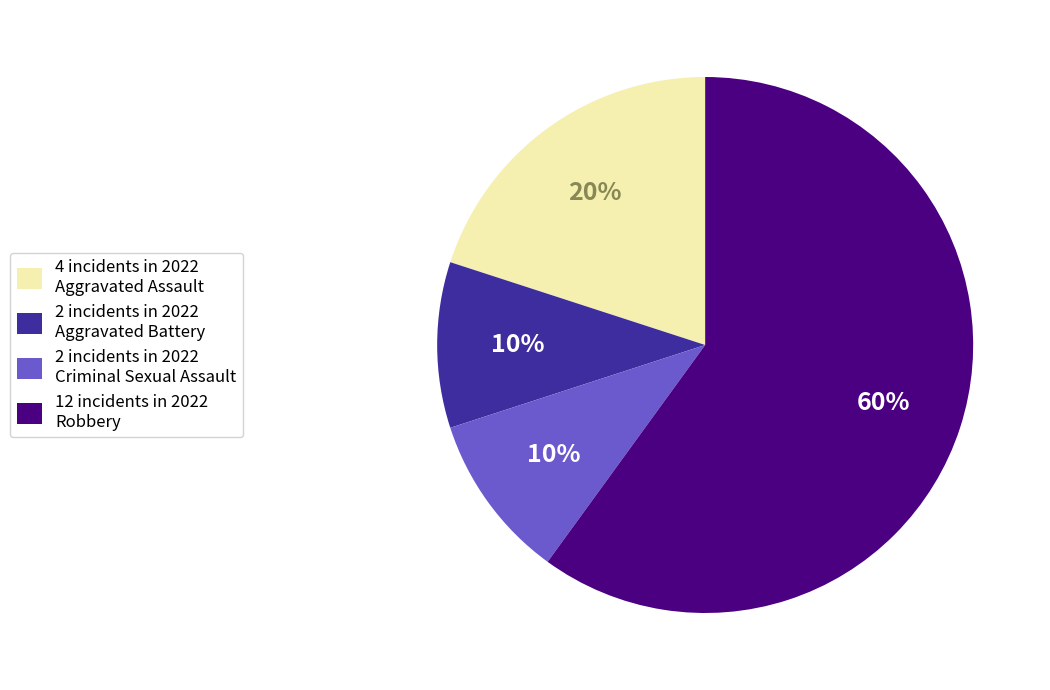

What is the largest slice in the pie chart?

12 incidents in 2022 Robbery